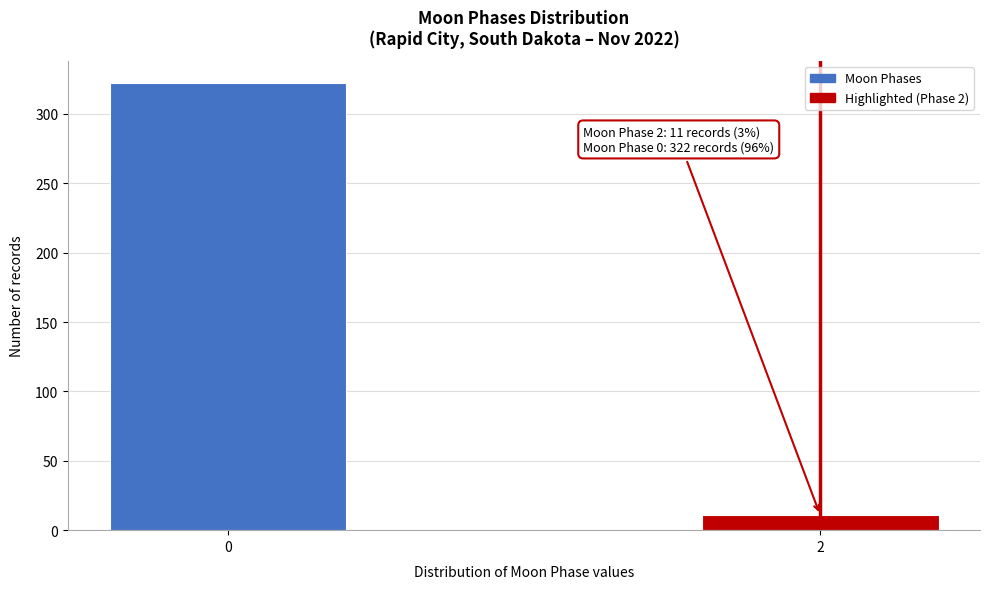

Reading right to left, list all the values displayed in this chart.

11	322